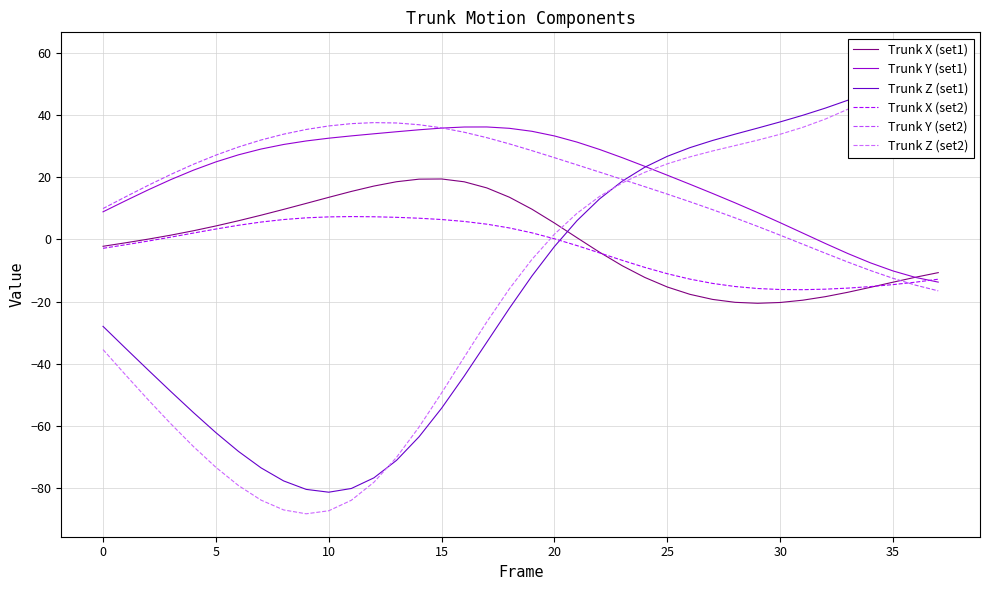

Reading left to right, list all the values displayed in this chart.

Trunk X (set1): -2.2	-1.1	0.1	1.4	2.8	4.3	6.0	7.8	9.7	11.6	13.5	15.4	17.2	18.5	19.4	19.4	18.5	16.6	13.6	9.7	5.3	0.5	-4.1	-8.5	-12.2	-15.3	-17.7	-19.3	-20.2	-20.5	-20.3	-19.5	-18.4	-17.0	-15.4	-13.7	-12.2	-10.7
Trunk Y (set1): 8.9	12.4	15.9	19.2	22.2	24.9	27.2	29.1	30.5	31.7	32.5	33.3	34.0	34.6	35.2	35.8	36.1	36.2	35.7	34.8	33.3	31.3	28.9	26.3	23.5	20.6	17.7	14.8	11.8	8.6	5.4	2.0	-1.3	-4.6	-7.5	-10.1	-12.2	-13.7
Trunk Z (set1): -28.0	-35.0	-42.0	-48.9	-55.6	-62.1	-68.2	-73.4	-77.6	-80.4	-81.3	-80.1	-76.7	-71.0	-63.5	-54.3	-43.9	-33.1	-22.2	-11.8	-2.3	6.1	13.0	18.7	23.2	26.7	29.5	31.8	33.8	35.8	37.8	39.9	42.2	44.8	47.6	50.7	54.3	58.3
Trunk X (set2): -2.9	-1.7	-0.5	0.7	2.0	3.3	4.5	5.6	6.4	6.9	7.2	7.3	7.3	7.1	6.8	6.4	5.8	4.9	3.7	2.1	0.2	-2.0	-4.3	-6.7	-9.0	-11.0	-12.8	-14.1	-15.1	-15.8	-16.1	-16.2	-16.0	-15.7	-15.2	-14.5	-13.7	-12.8
Trunk Y (set2): 9.9	13.7	17.4	20.9	24.1	27.1	29.7	32.0	33.8	35.3	36.5	37.2	37.5	37.4	36.9	35.9	34.5	32.7	30.7	28.5	26.3	24.0	21.6	19.3	17.0	14.6	12.1	9.6	6.9	4.2	1.3	-1.5	-4.4	-7.3	-10.0	-12.5	-14.7	-16.5
Trunk Z (set2): -35.4	-43.6	-51.6	-59.3	-66.6	-73.3	-79.1	-83.8	-87.0	-88.2	-87.2	-83.9	-78.1	-70.1	-60.3	-49.3	-37.9	-26.5	-15.9	-6.4	1.7	8.4	13.8	18.2	21.6	24.3	26.5	28.4	30.2	31.9	33.8	36.0	38.7	41.9	45.6	49.7	54.3	59.2